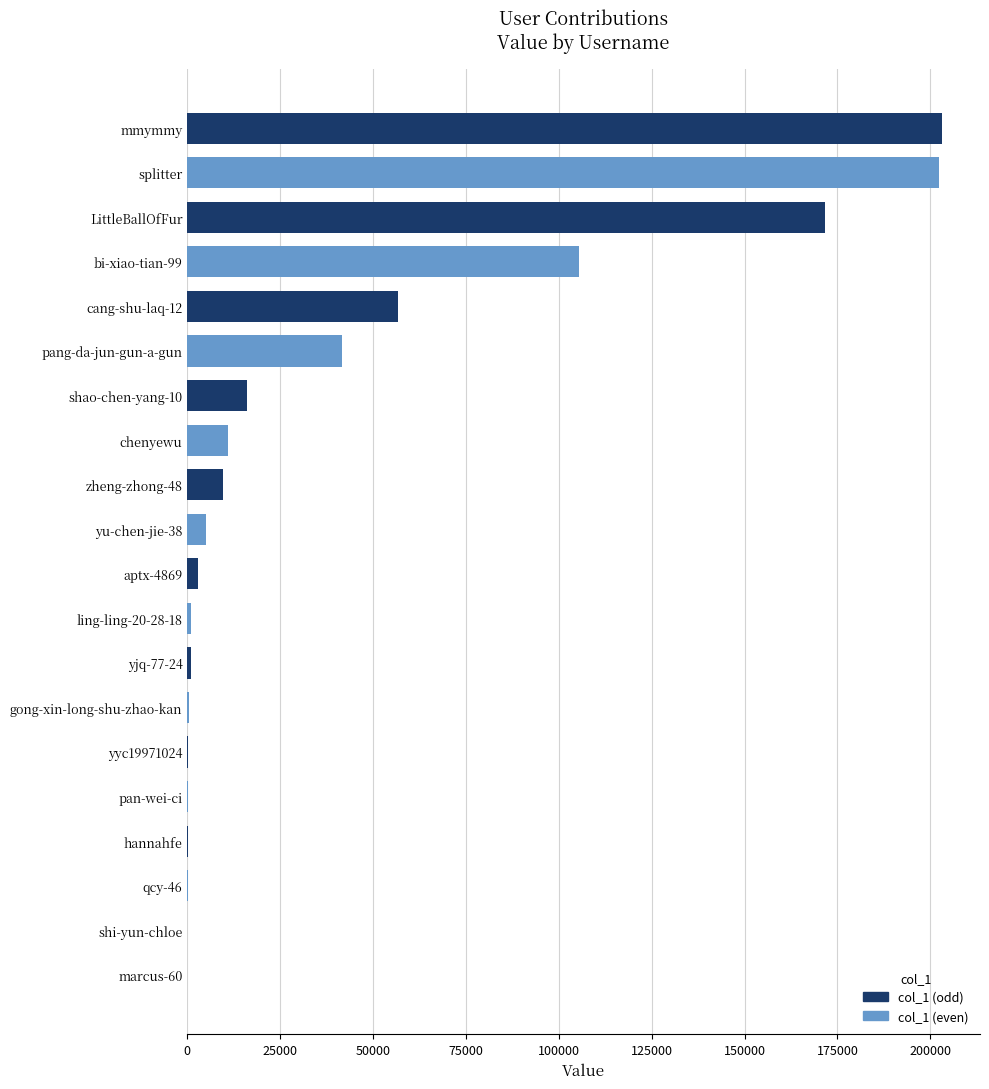

Are the bars horizontal?

Yes